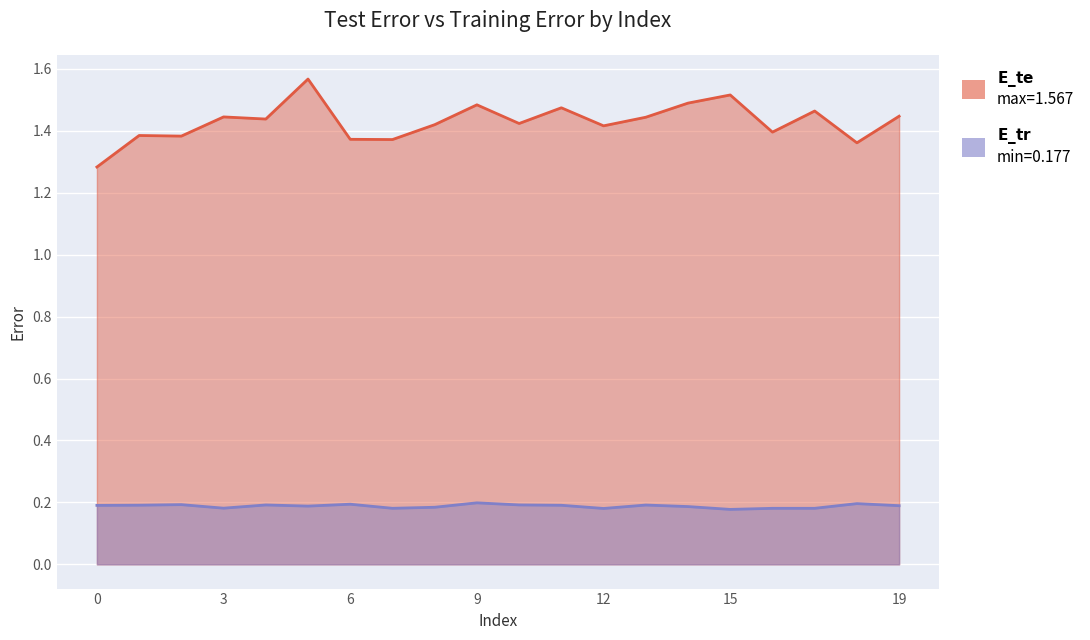

At 19, list the series in order from largest to smallest.

E_te, E_tr